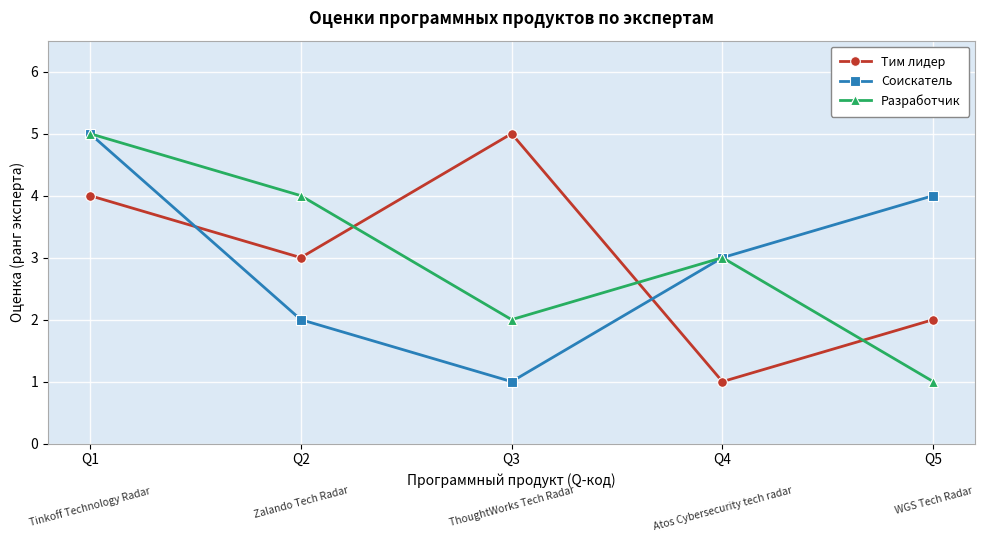

Reading left to right, extract all data points from this chart.

Тим лидер: Q1=4	Q2=3	Q3=5	Q4=1	Q5=2
Соискатель: Q1=5	Q2=2	Q3=1	Q4=3	Q5=4
Разработчик: Q1=5	Q2=4	Q3=2	Q4=3	Q5=1